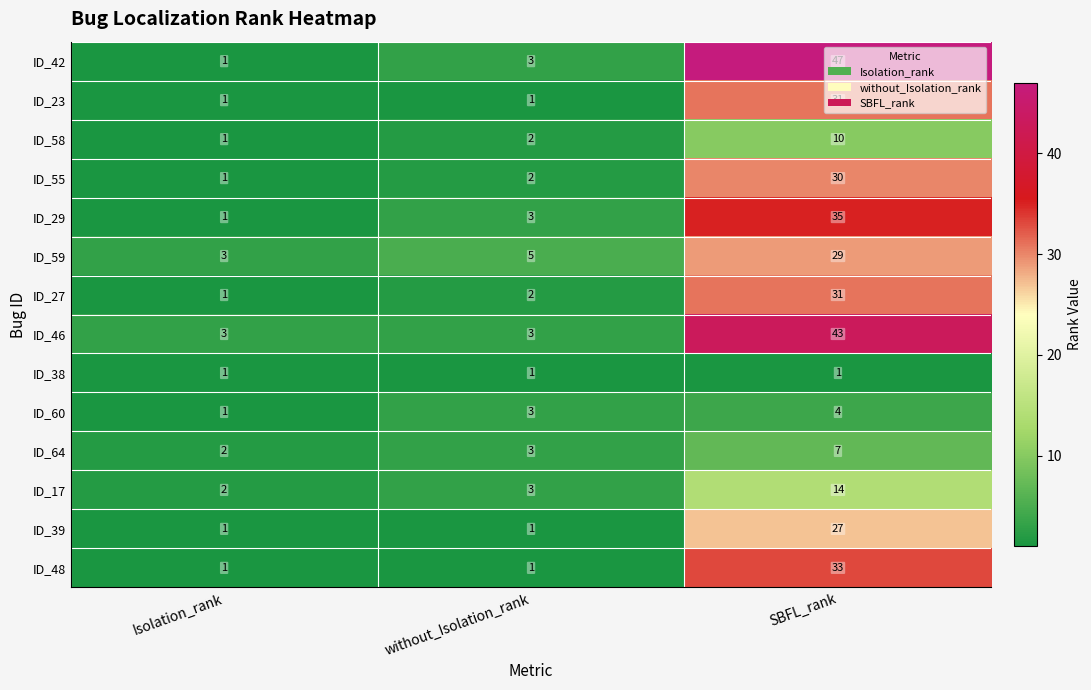

What is the total value across all series at without_Isolation_rank?

33